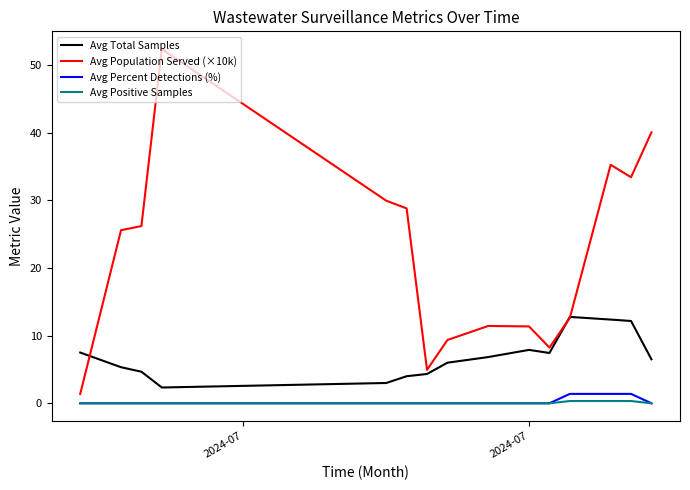

Which series has the largest total across all categories?

Avg Population Served (×10k)